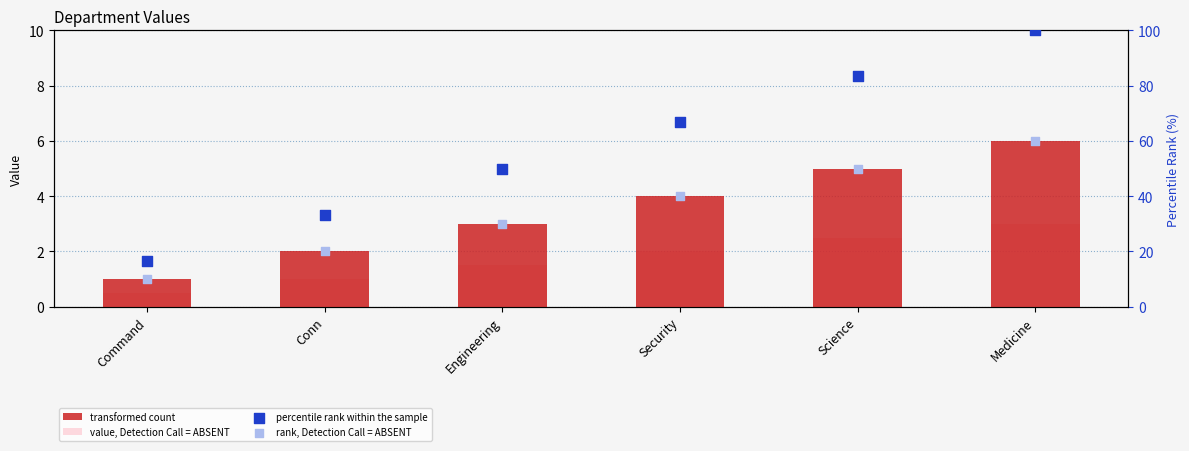

Which series has the largest Y range (max minus min)?

percentile rank within the sample